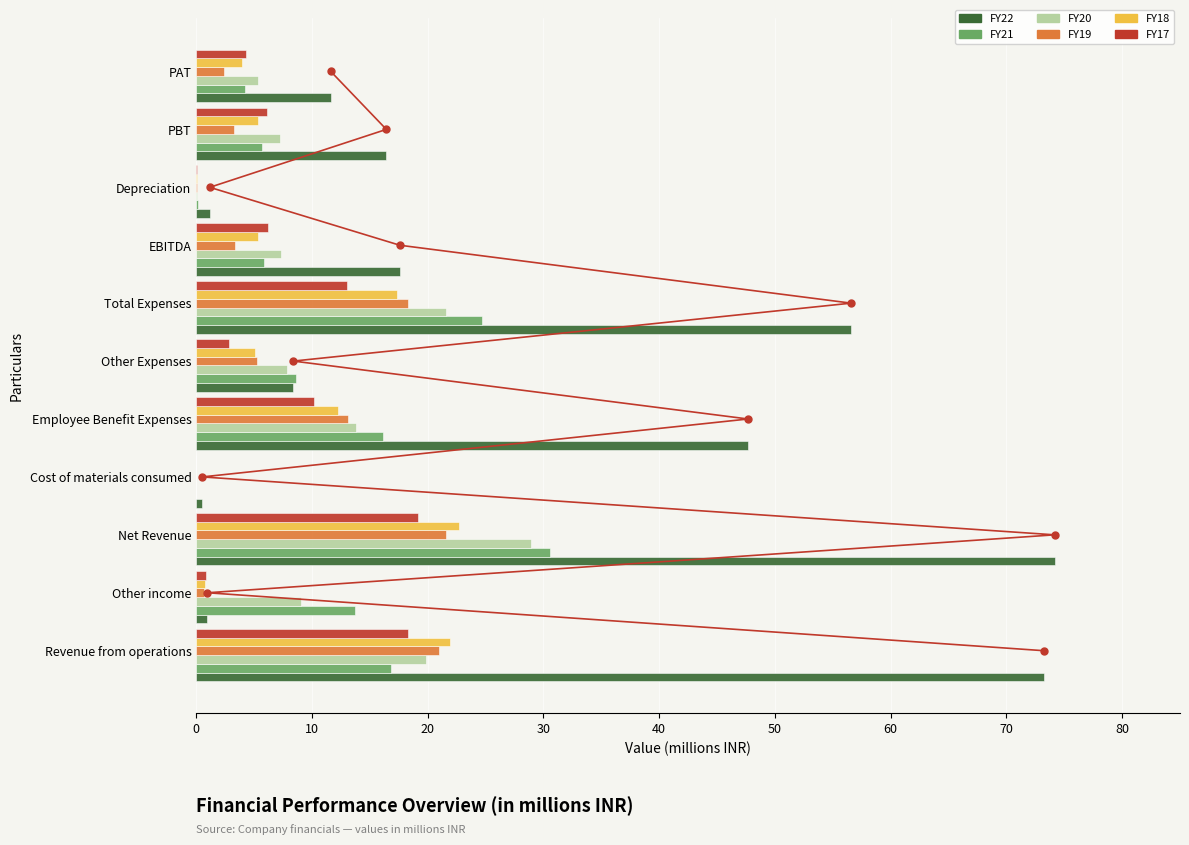

What is the maximum value for FY19?

21.6